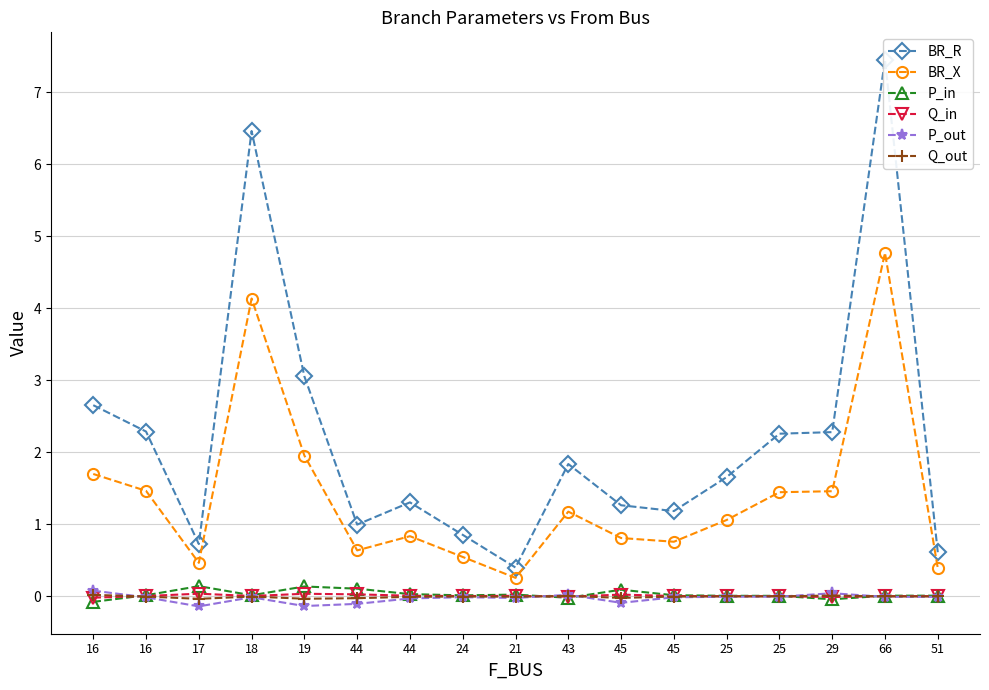

The P_out series shows -0.0 at 45. True or false?

True